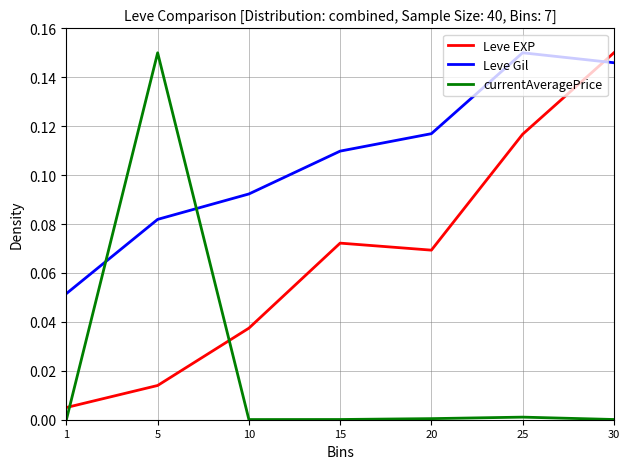

True or false: Leve Gil has a value of 0.2 at 25.

False